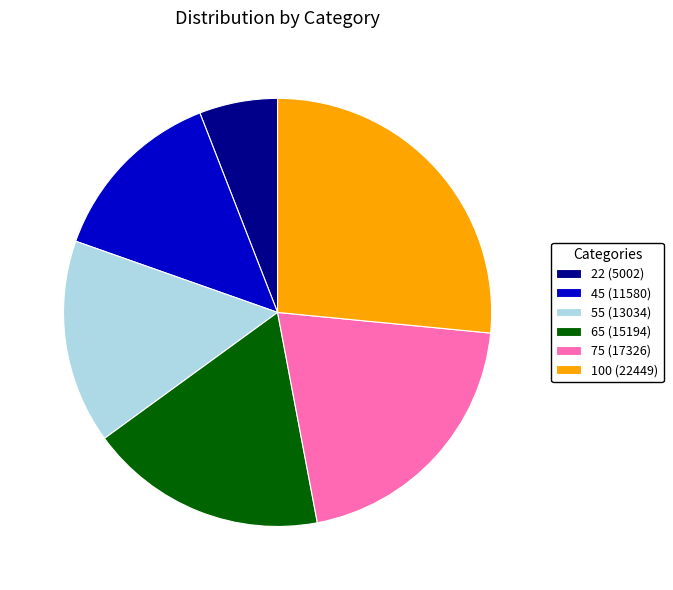

Rank the categories by value from lowest to highest.

22, 45, 55, 65, 75, 100